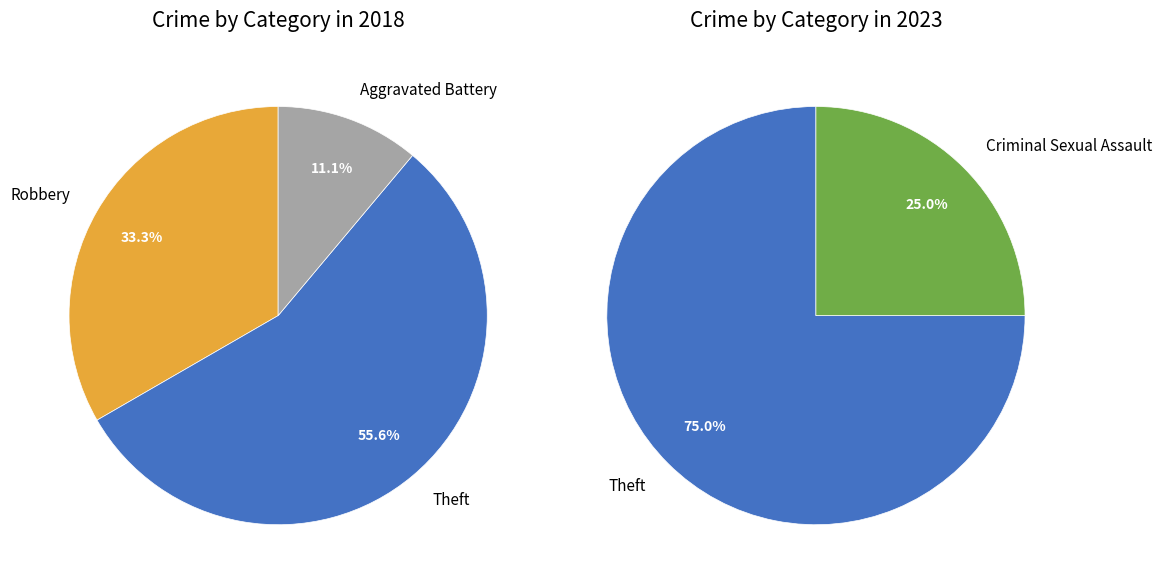

True or false: 2024 accounts for 1% of the total.

False